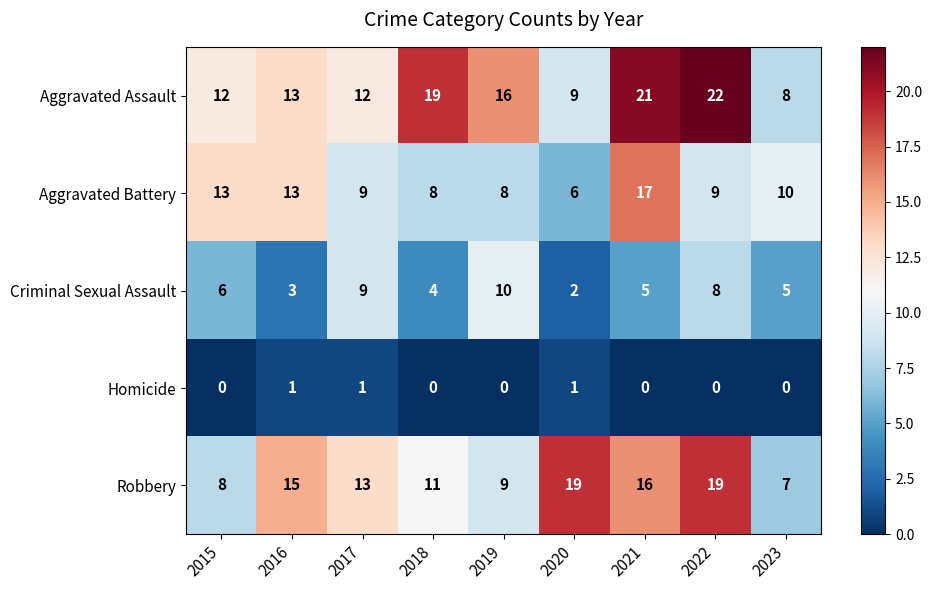

The value of Aggravated Battery at 2015 is 13. True or false?

True